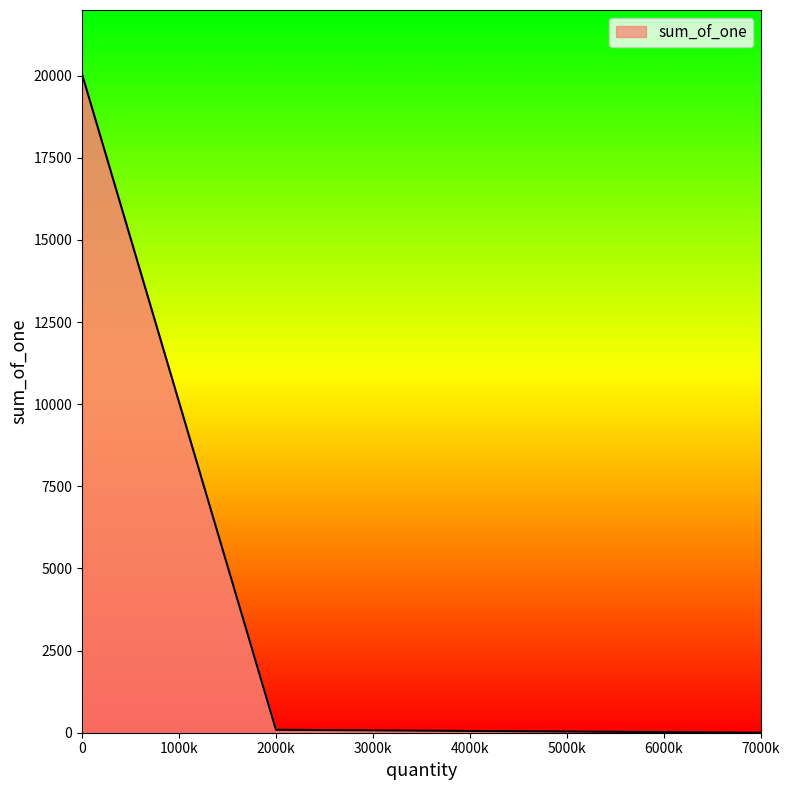

What is the difference between the maximum and minimum values?

19999